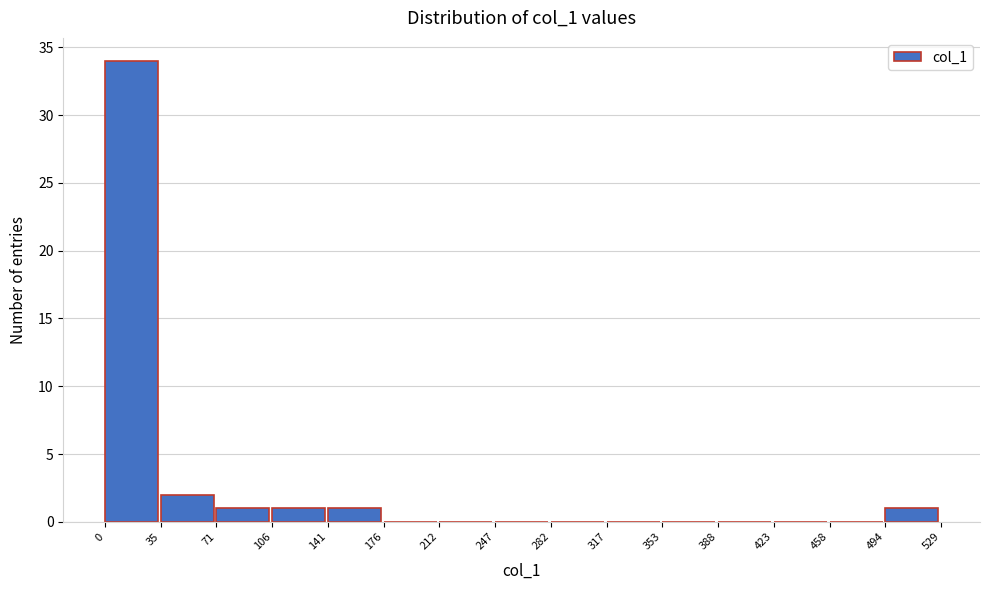

Which range on the x-axis has the tallest bar?

0 to 35